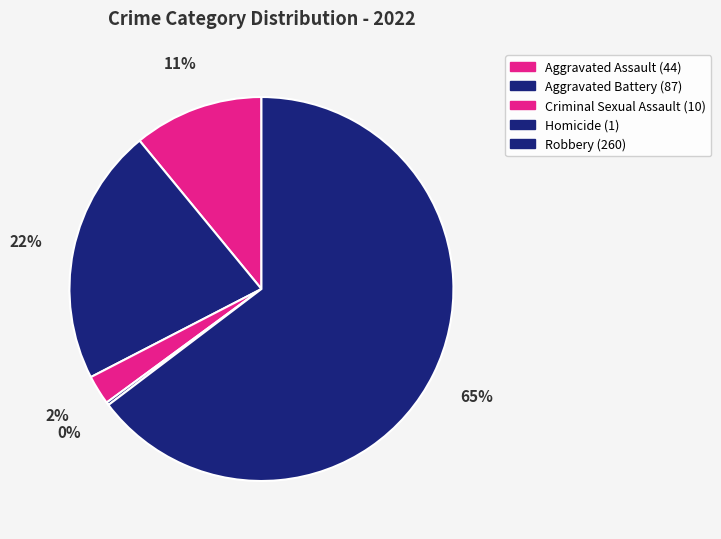

How many slices are in this pie chart?

5